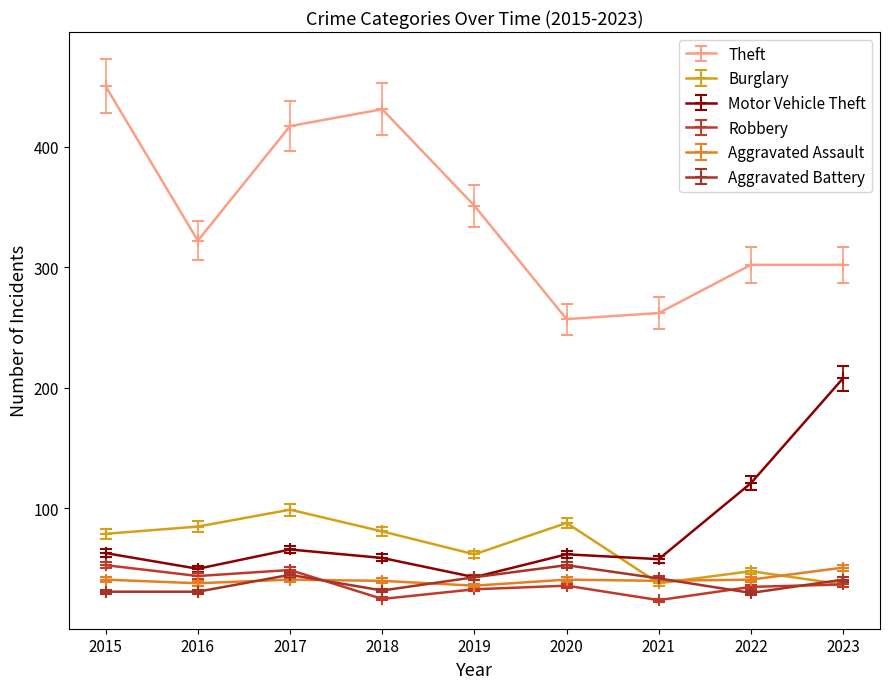

In Burglary, how many points are lower than both neighbors (excluding endpoints)?

2